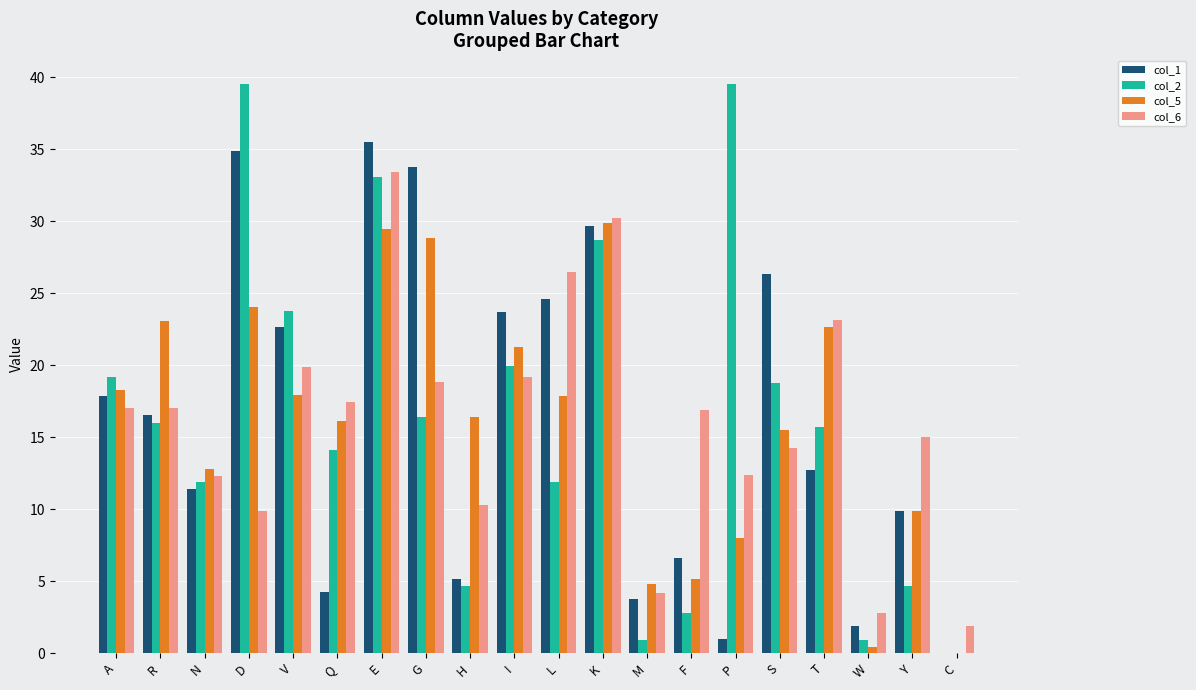

Between M and S, which series saw the biggest shift?

col_1